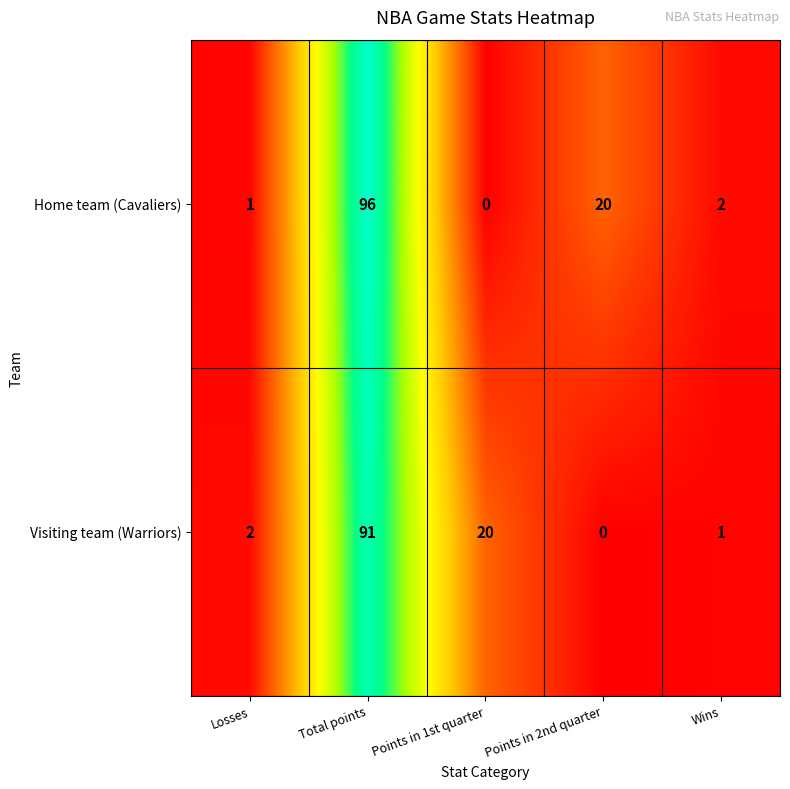

List the series in order of their peak value, lowest first.

Visiting team (Warriors), Home team (Cavaliers)